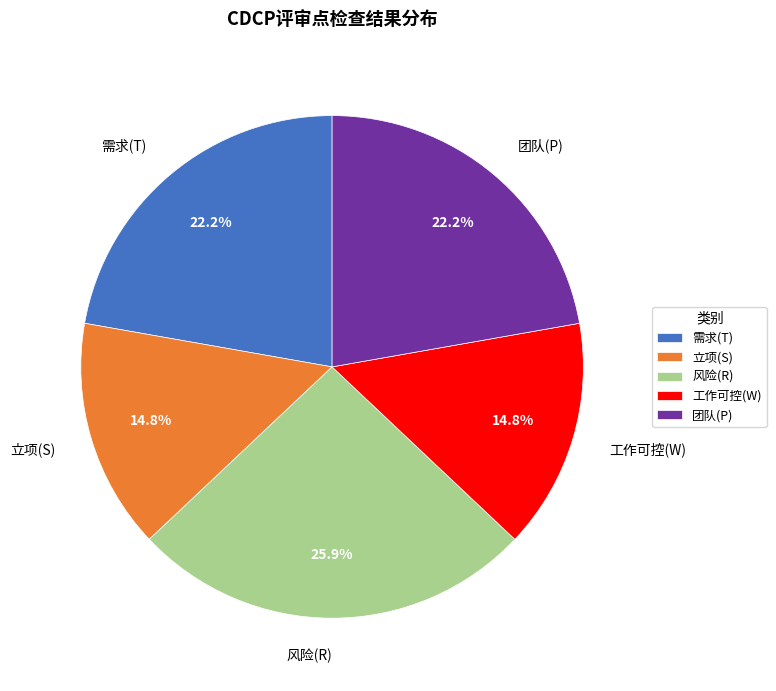

How many segments does this pie chart have?

5